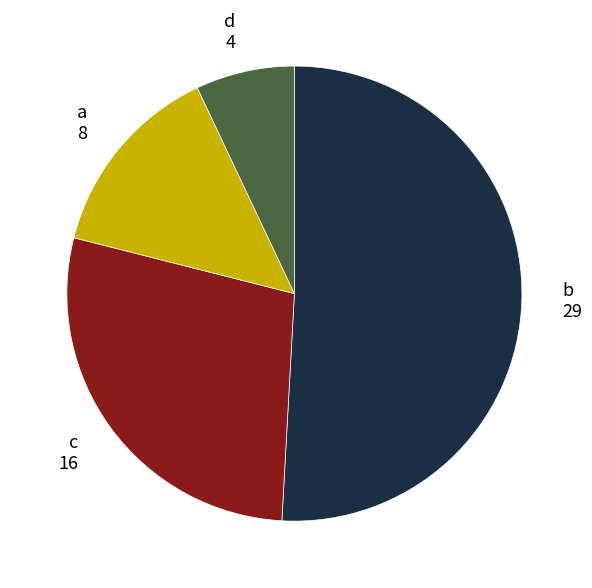

How many segments does this pie chart have?

4